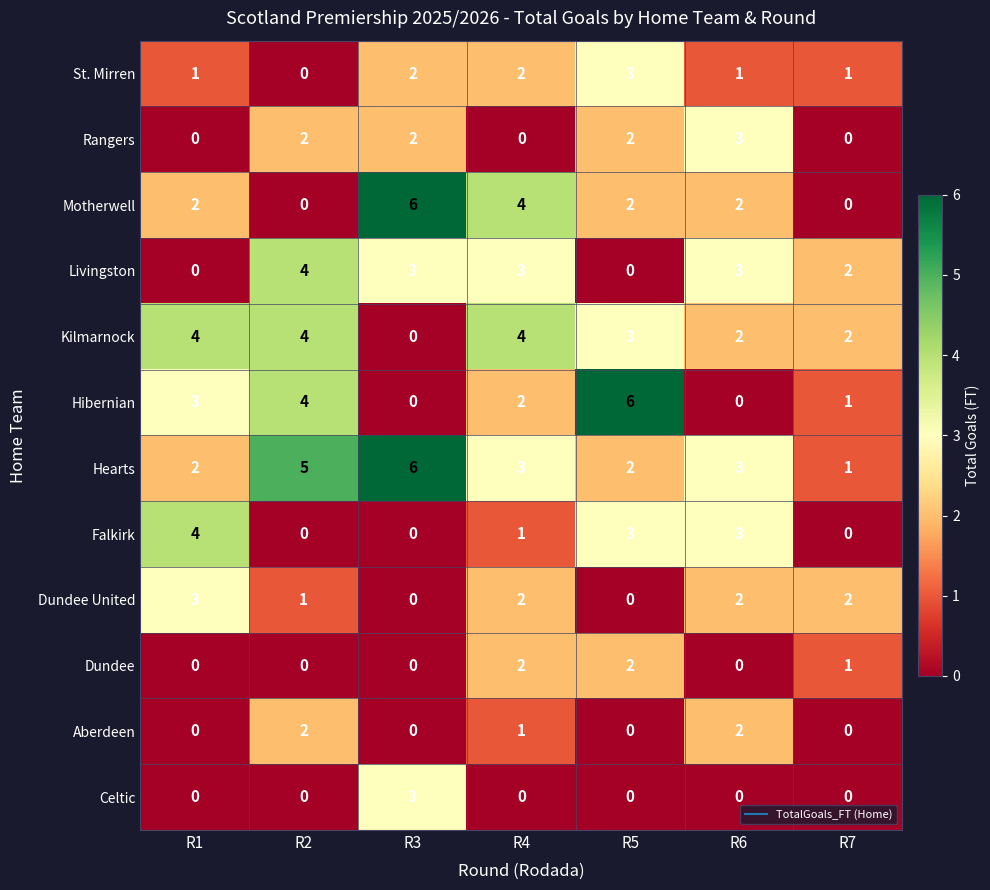

Which category has the highest value in the Hibernian series?

R5